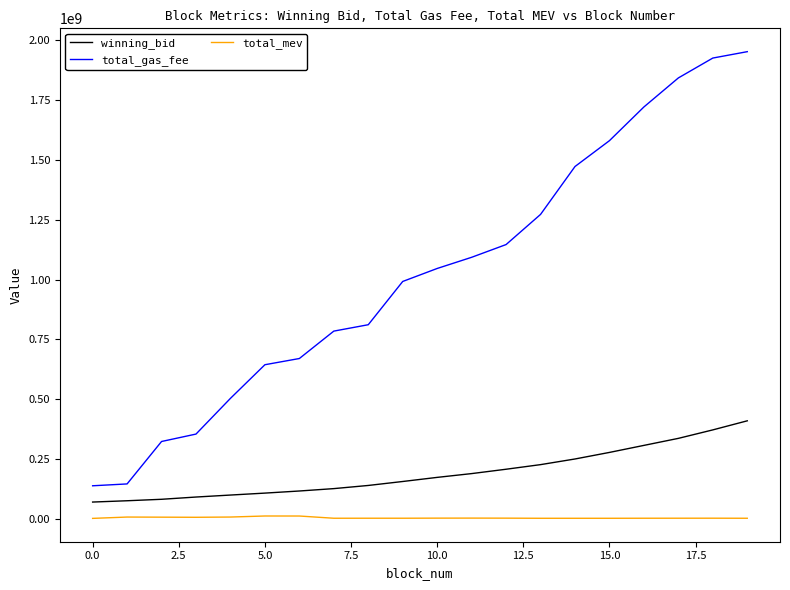

True or false: total_mev and total_gas_fee cross at least once.

False